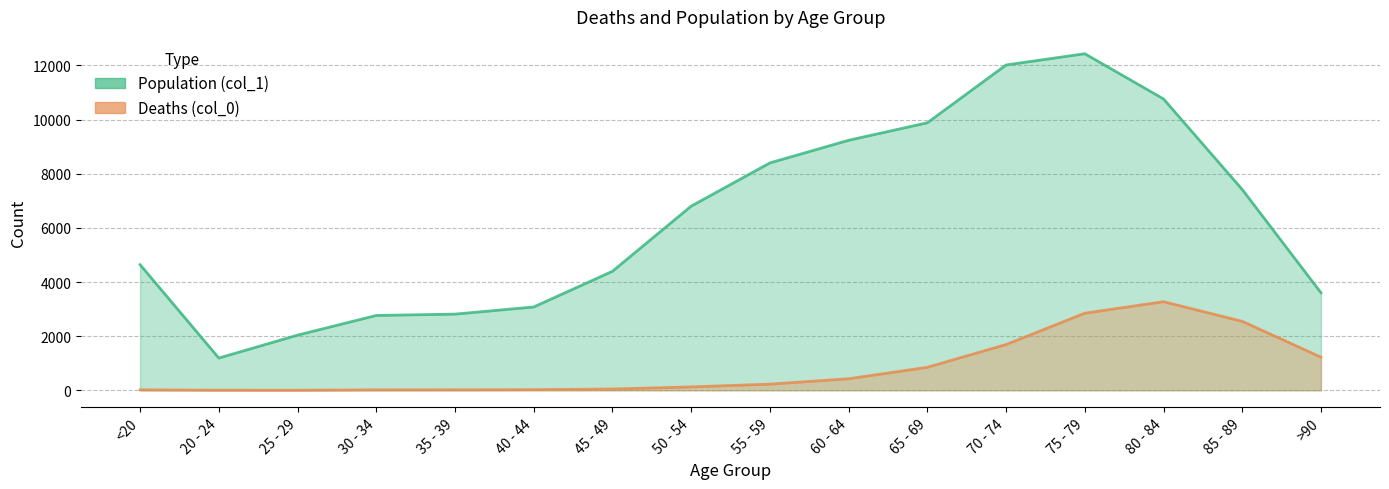

What are all the series names shown in the legend?

Deaths (col_0), Population (col_1)